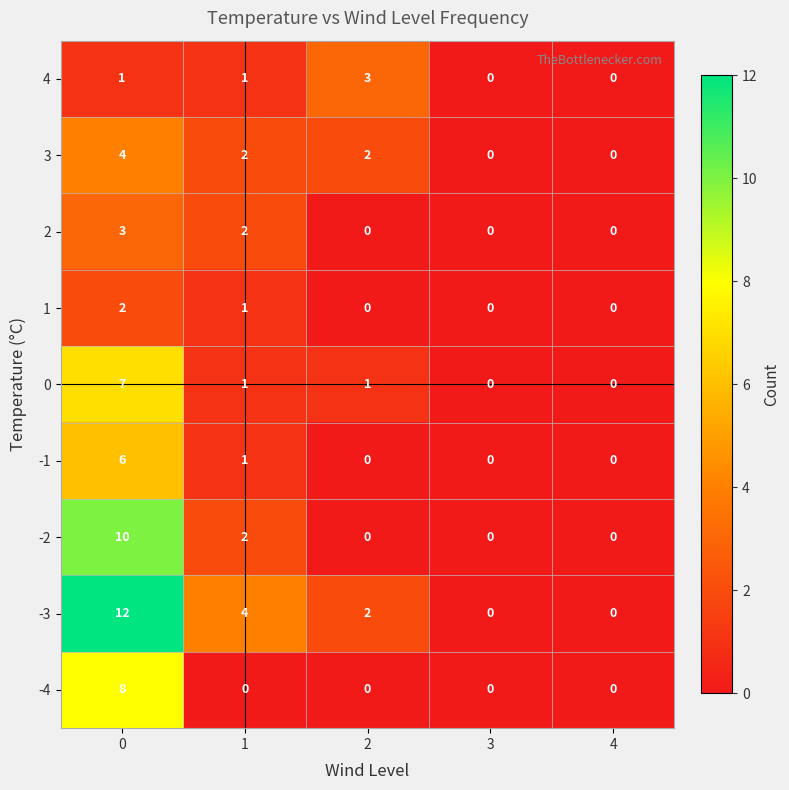

Count the number of categories in the chart.

5